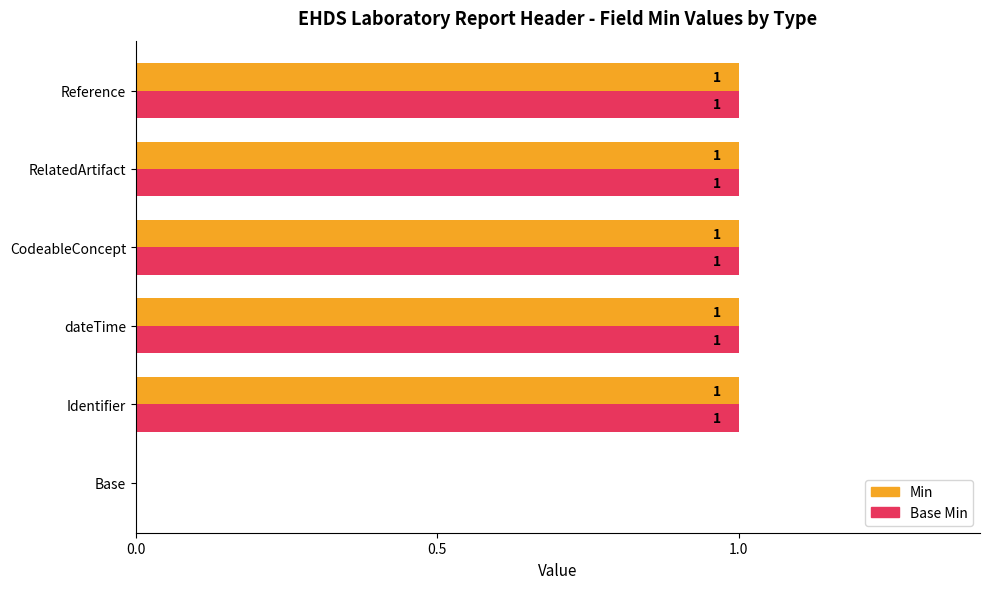

What is the sum of all Min values?

5